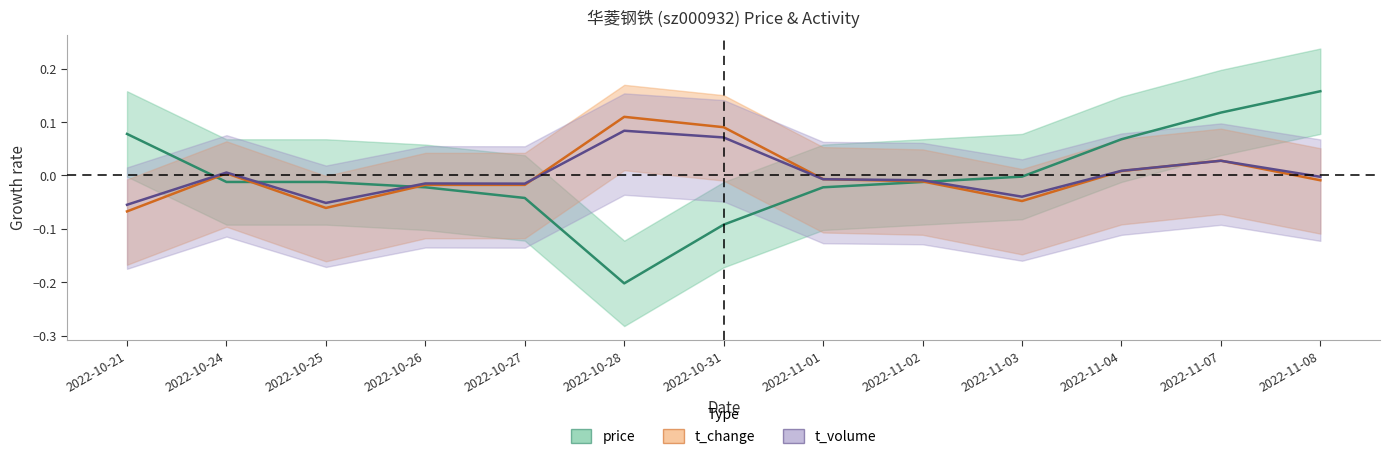

What position from the right is 2022-11-04?

3